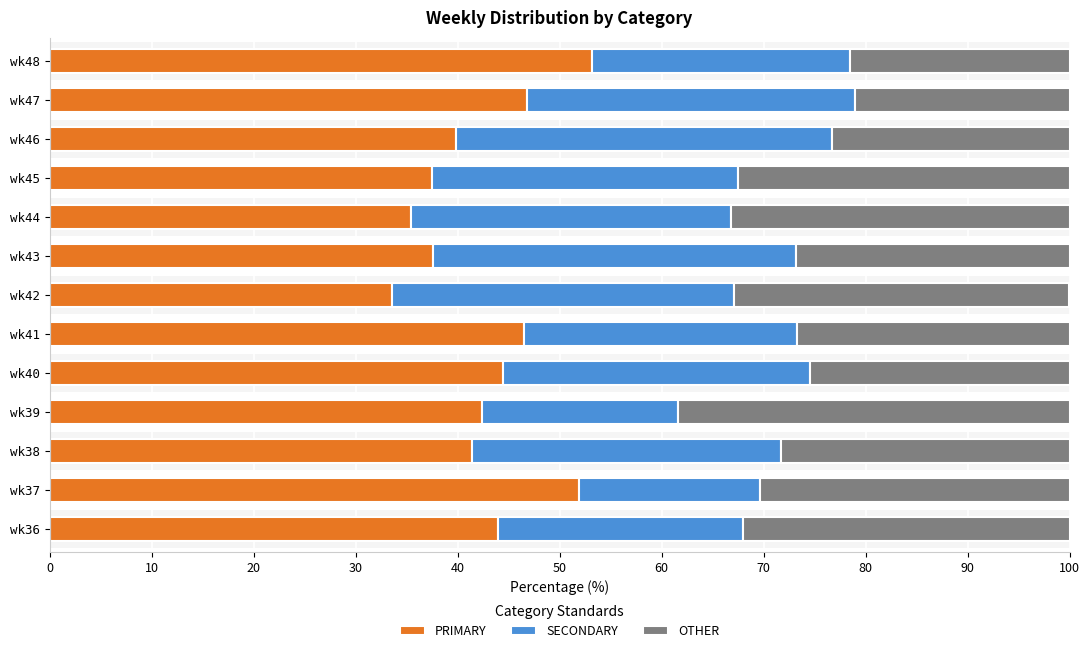

What is the sum of all OTHER values?

372.6